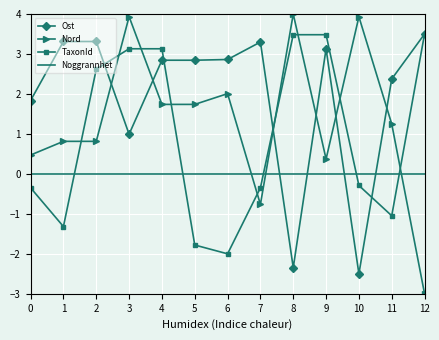

How many distinct data groups are displayed?

4